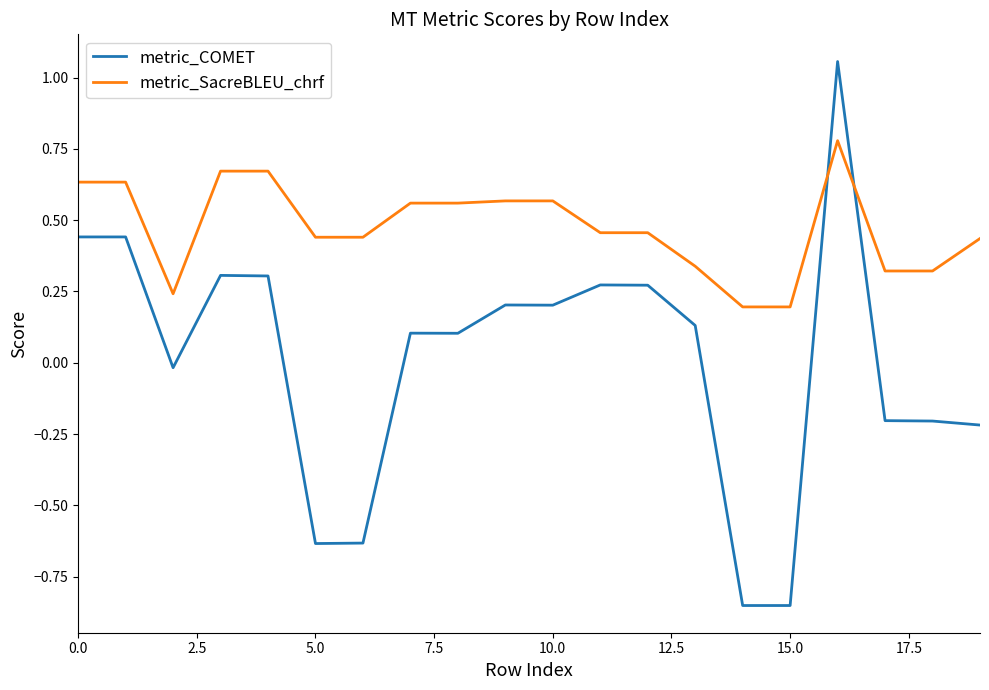

List the series in order of their peak value, highest first.

metric_COMET, metric_SacreBLEU_chrf